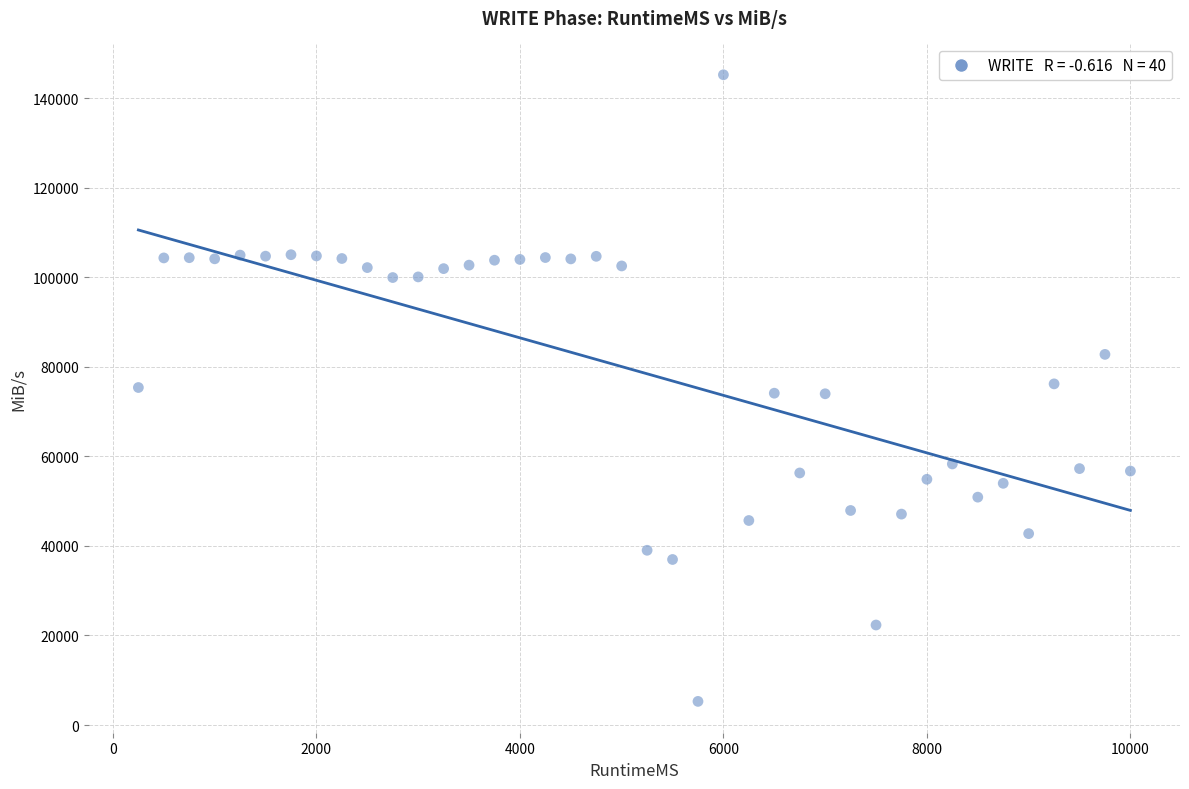

What is the range of X values (max minus min)?

9750